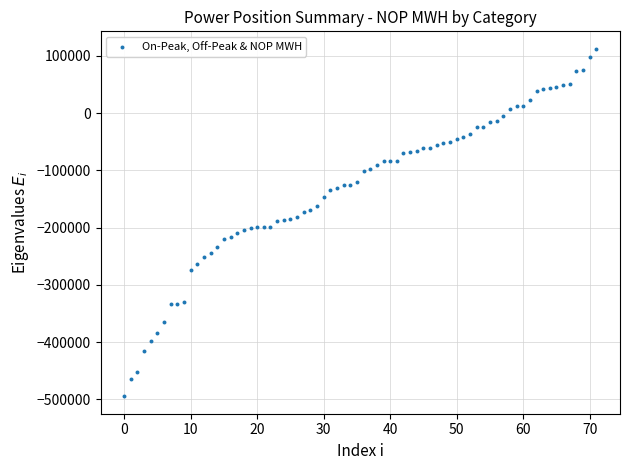

What is the range of Y values (max minus min)?

607451.7